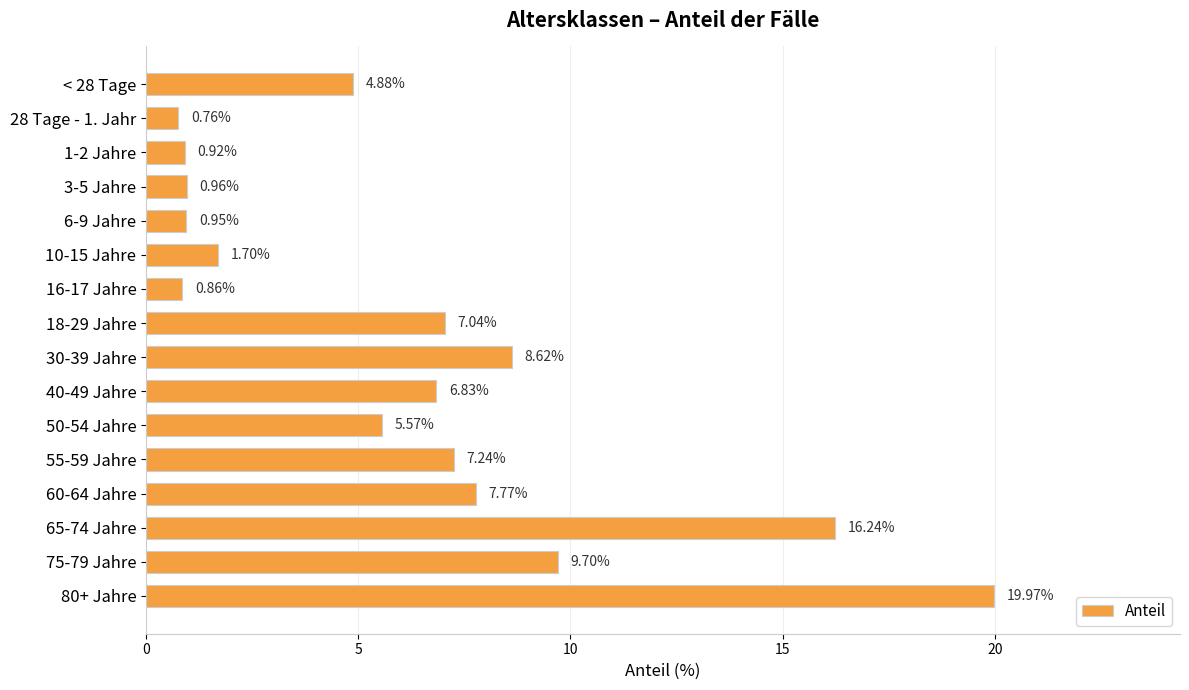

What is the difference between the maximum and minimum values?

19.2